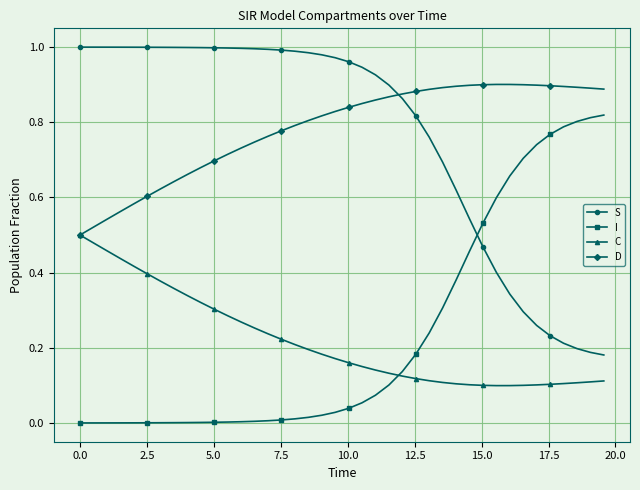

True or false: I and D cross at least once.

False